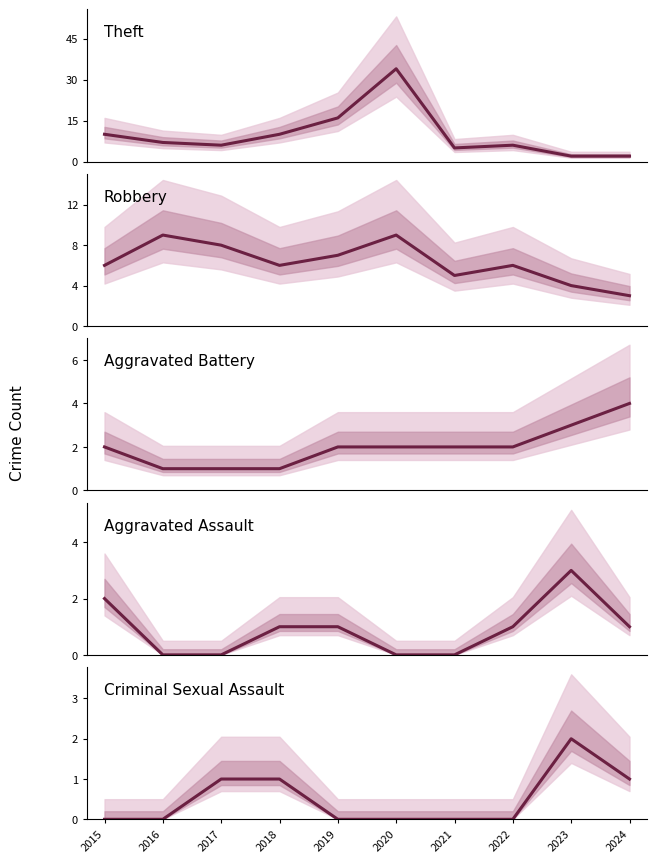

At 2022, list the series in order from largest to smallest.

Theft, Robbery, Aggravated Battery, Aggravated Assault, Criminal Sexual Assault